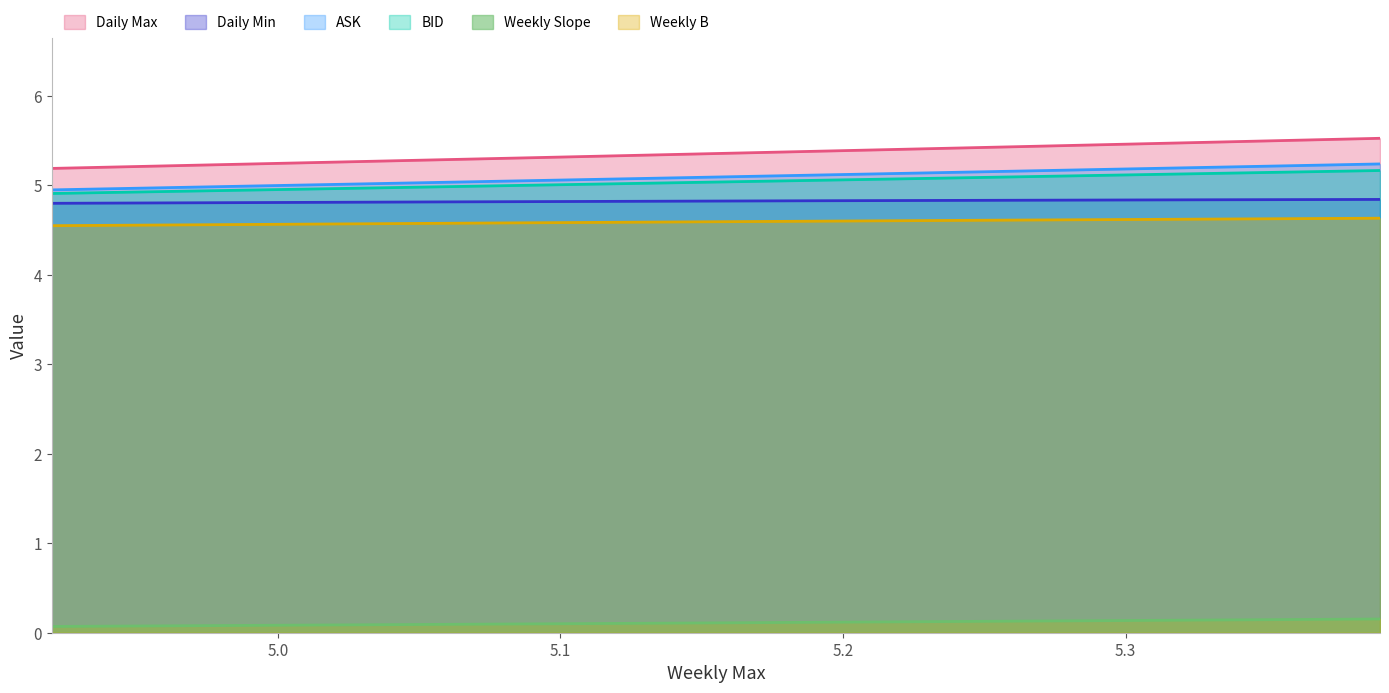

What is the minimum value shown in the chart?

0.1